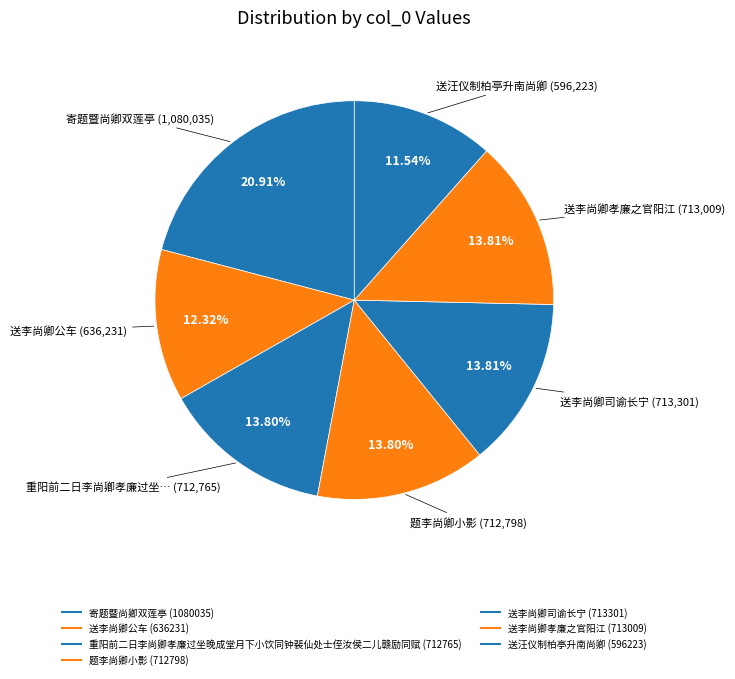

To the nearest percent, what is the combined percentage of 题李尚卿小影 and 送李尚卿孝廉之官阳江?

28%